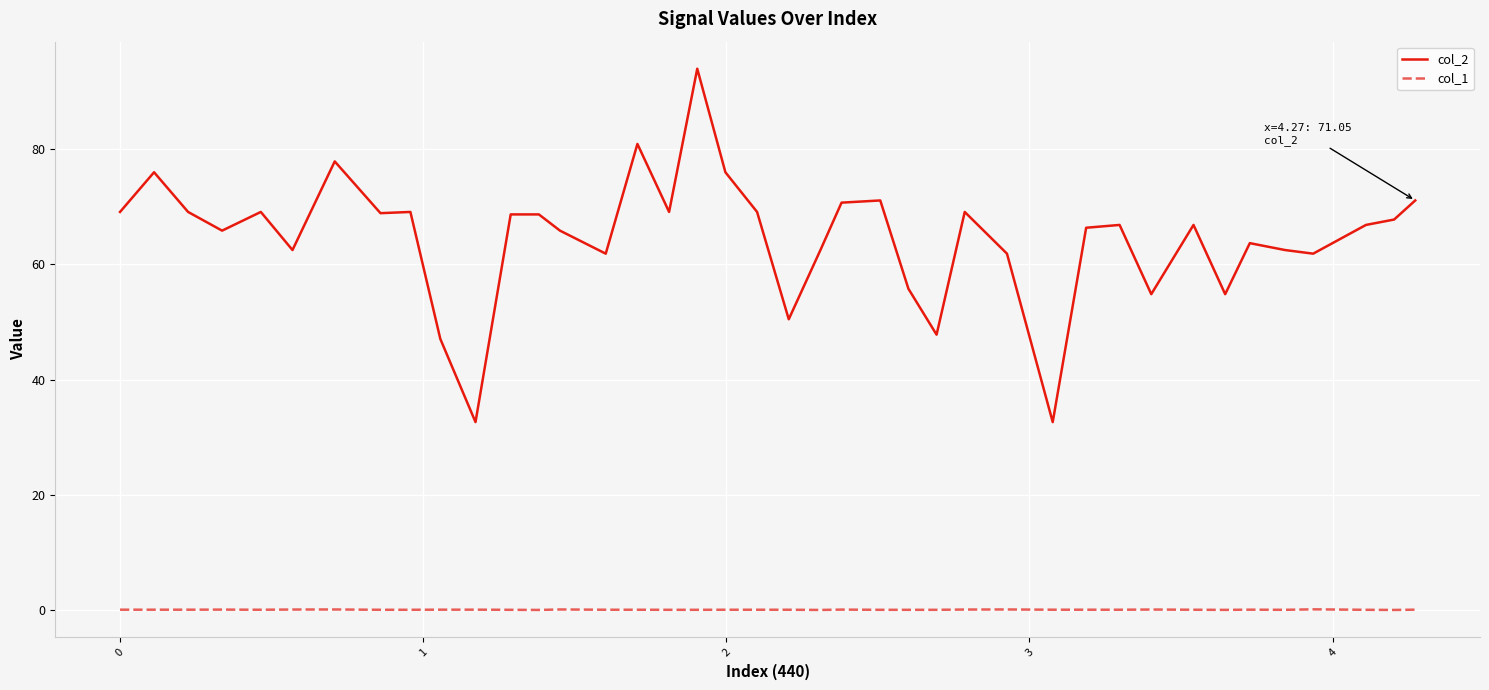

List the series in order of their peak value, highest first.

col_2, col_1